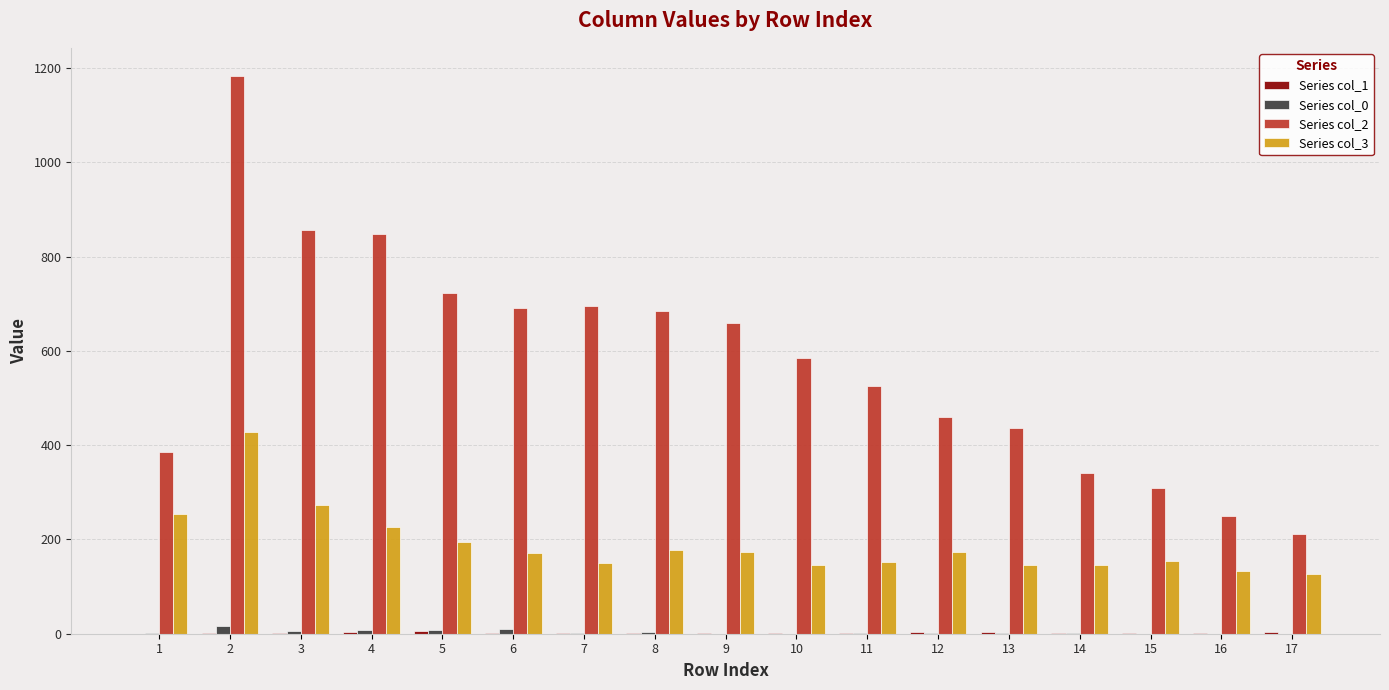

What is the greatest value displayed?

1184